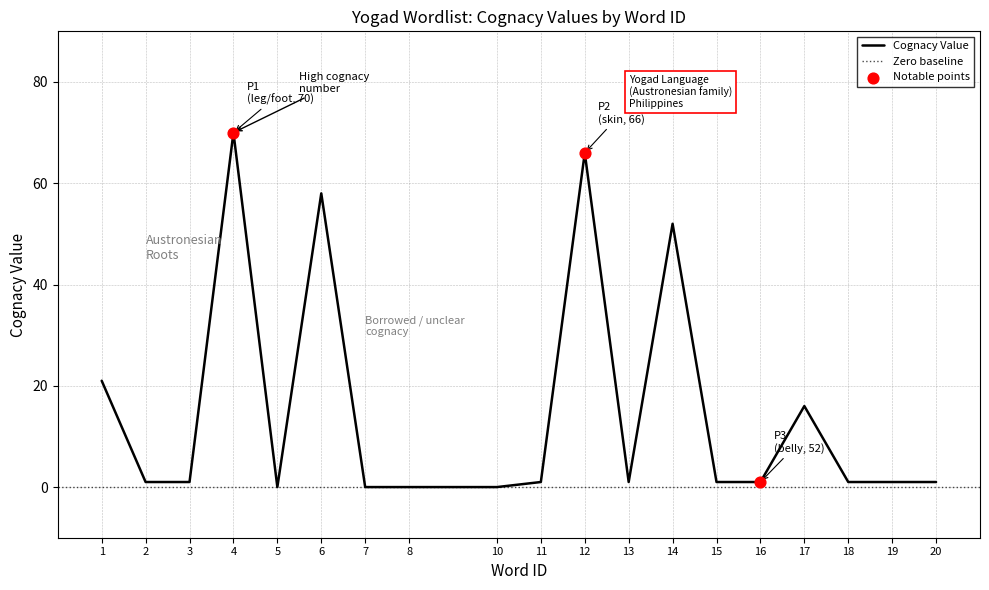

Is it true that Cognacy Value equals 24 at 17?

False